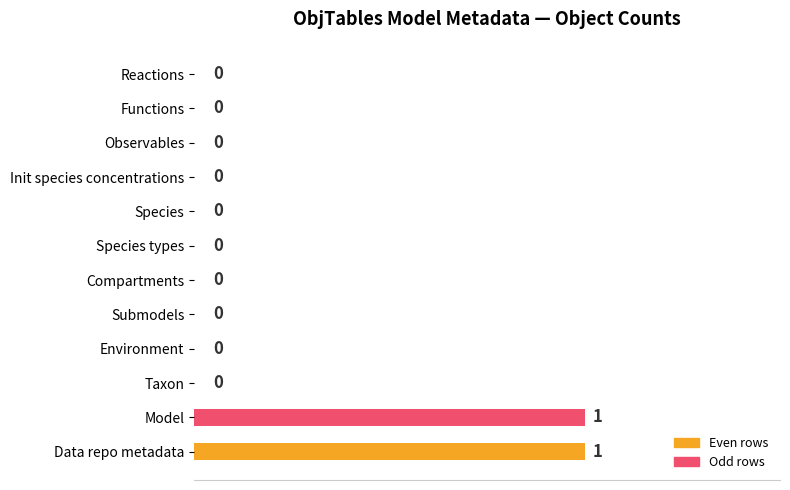

How many values are between 0 and 1?

12